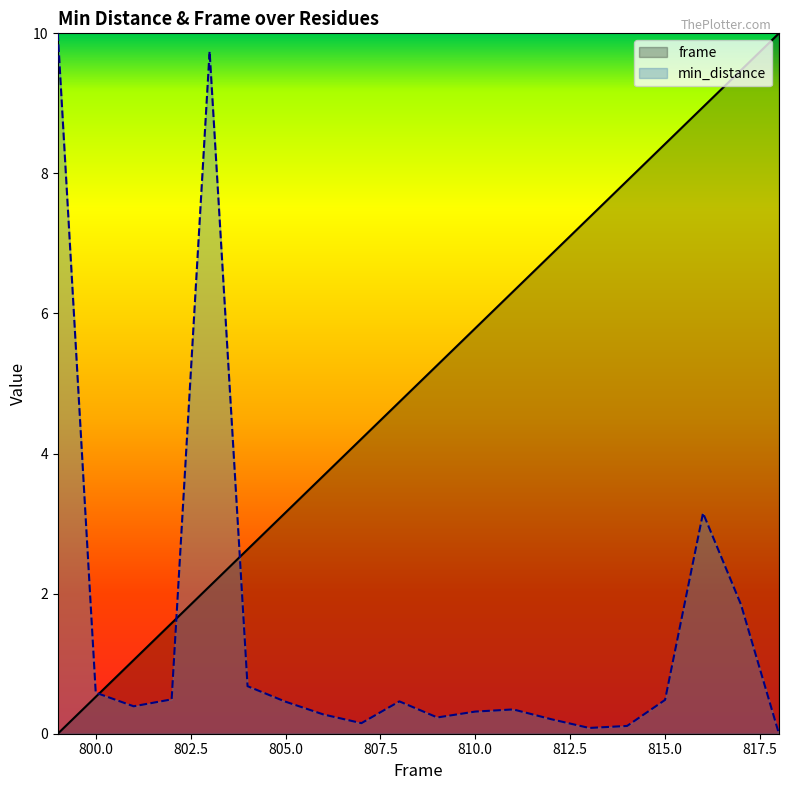

True or false: frame and min_distance intersect in this chart.

True